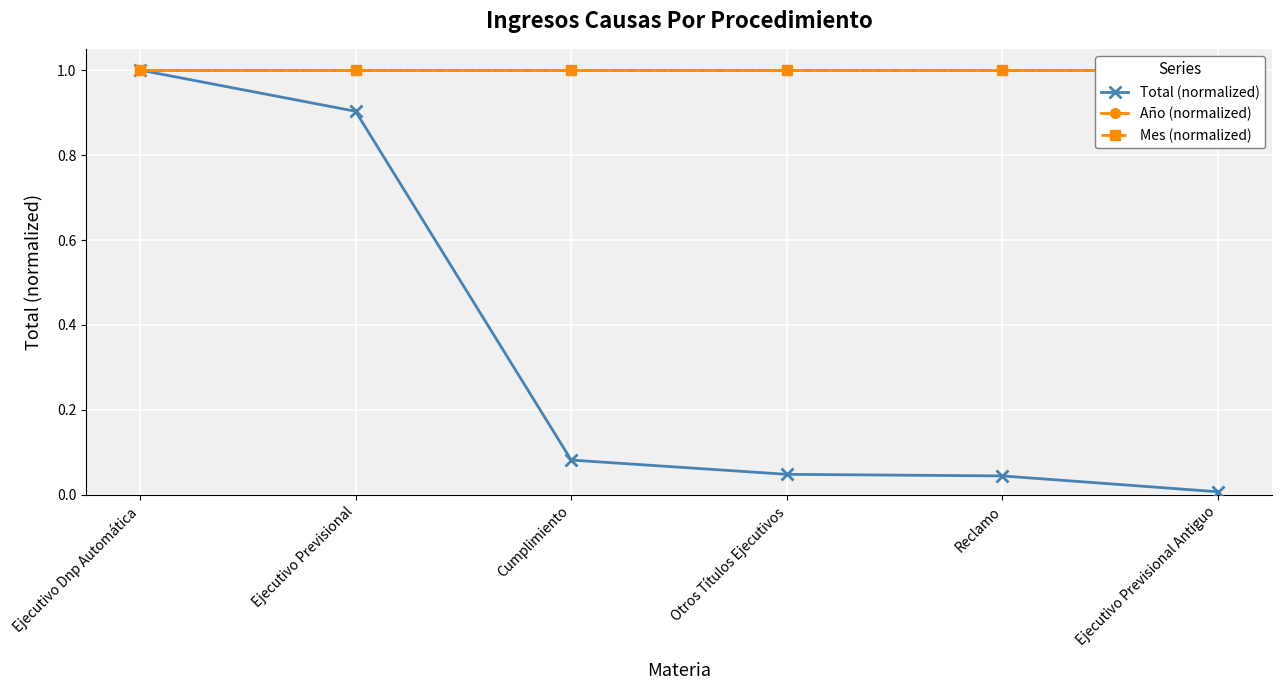

Between Ejecutivo Dnp Automática and Otros Títulos Ejecutivos, which series saw the biggest shift?

Total (normalized)